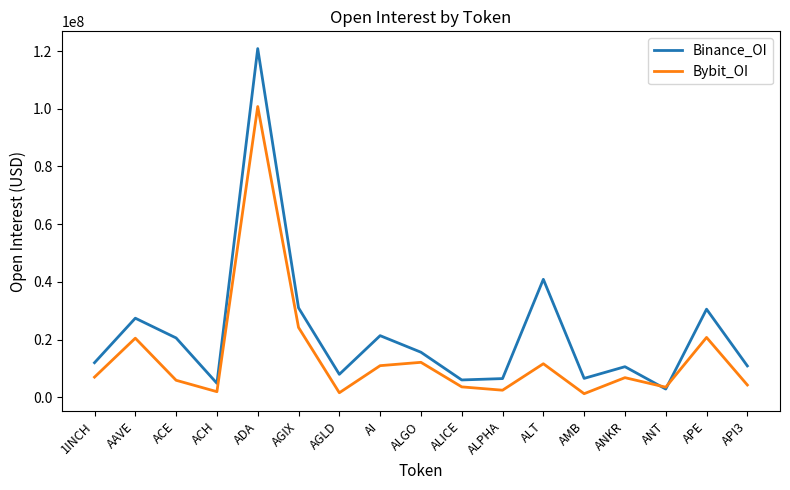

Rank the series by their average value, from lowest to highest.

Bybit_OI, Binance_OI